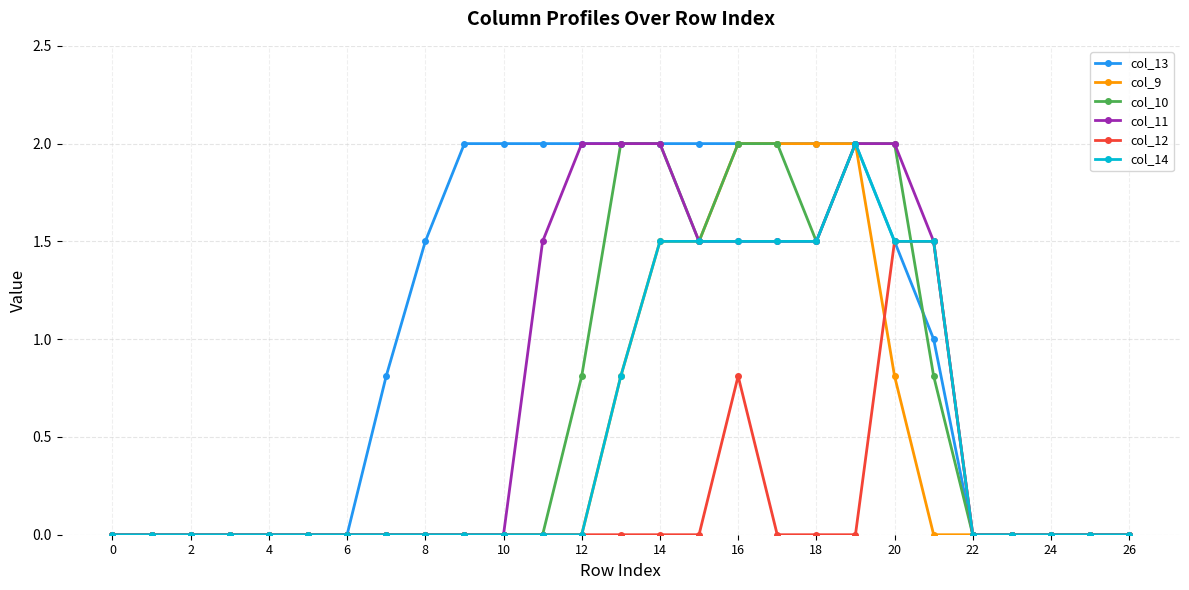

What is the greatest value displayed?

2.0